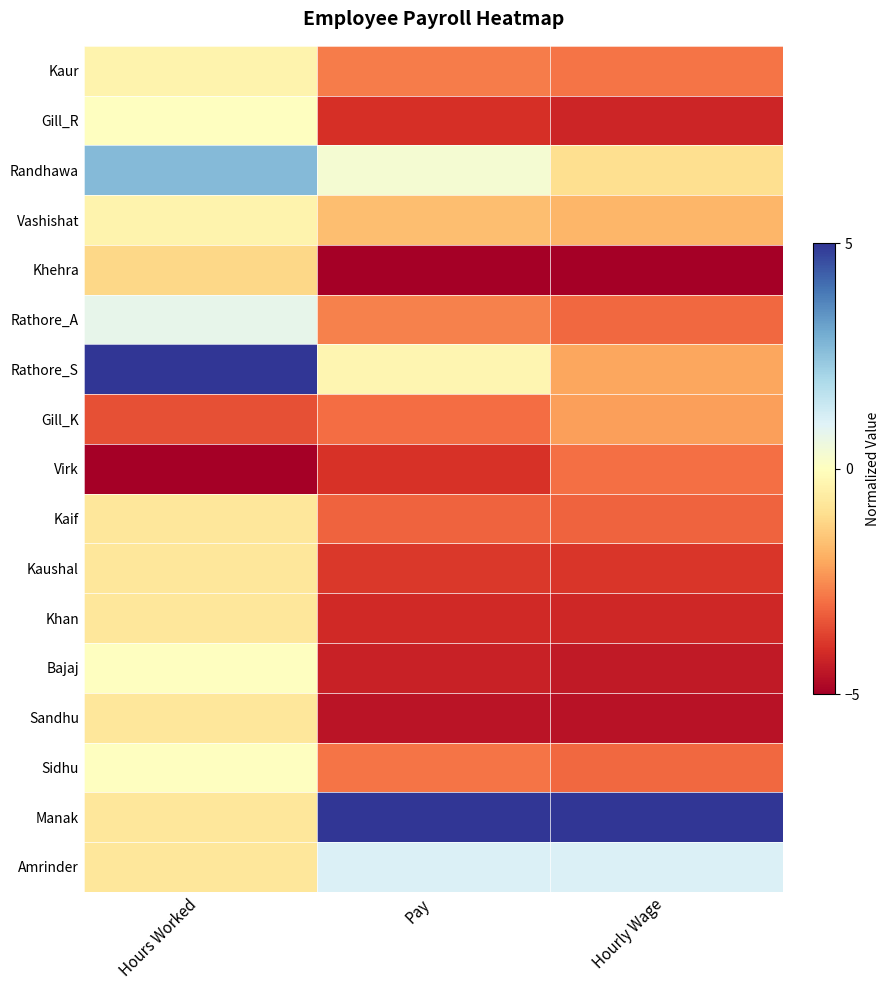

What is the difference between the highest and lowest values at Hours Worked?

10.0